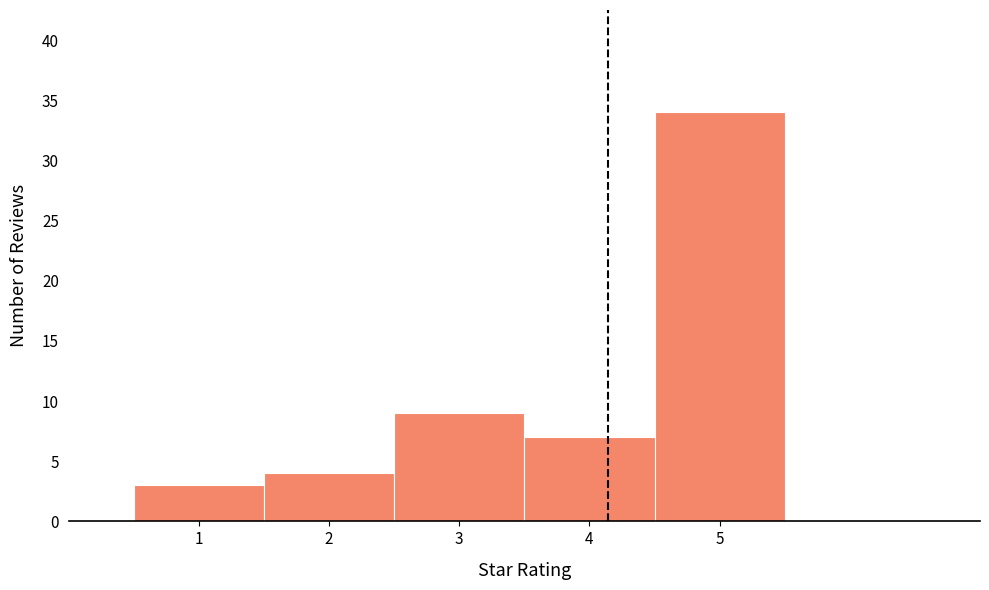

What is the height of the bar covering 1.5 to 2.5 on the x-axis? The values are not printed on the chart, so give them approximately, as read against the axis.

4